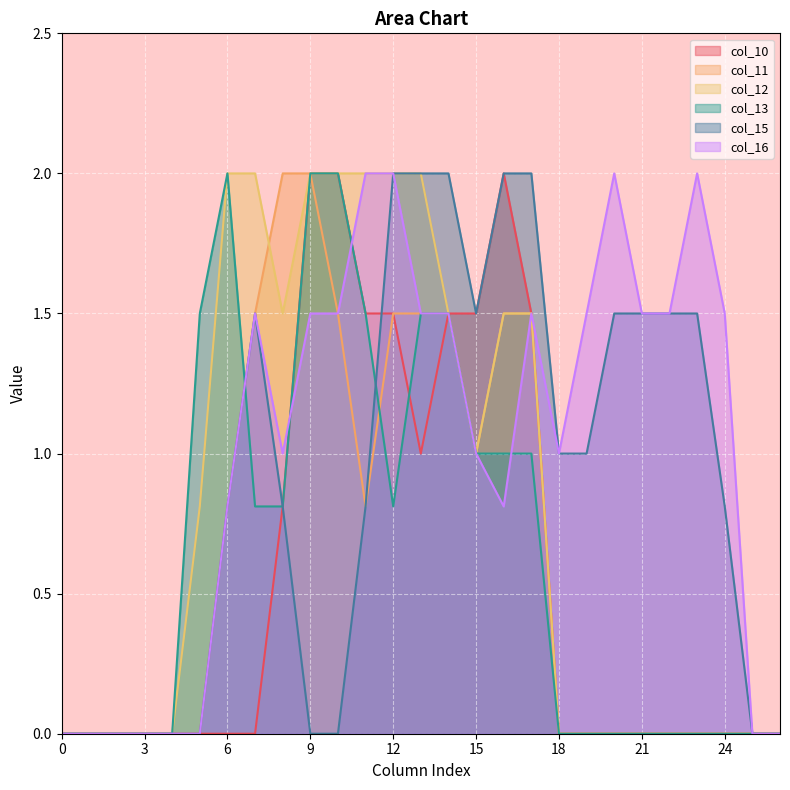

At which category does col_15 reach its first local peak?

7